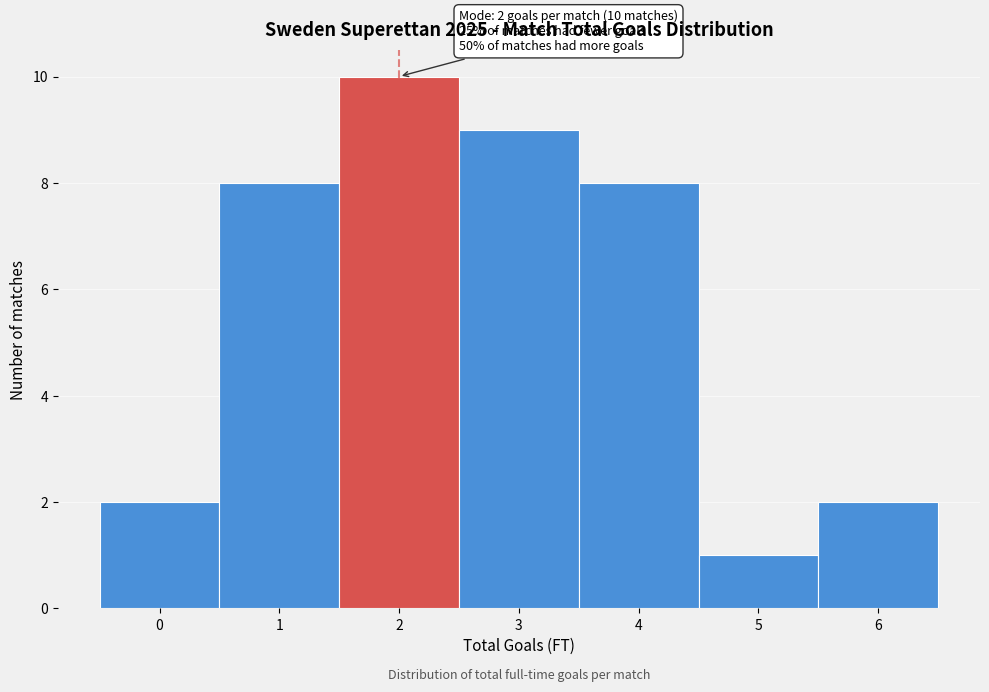

Over which range of the x-axis is the bar tallest?

1.5 to 2.5